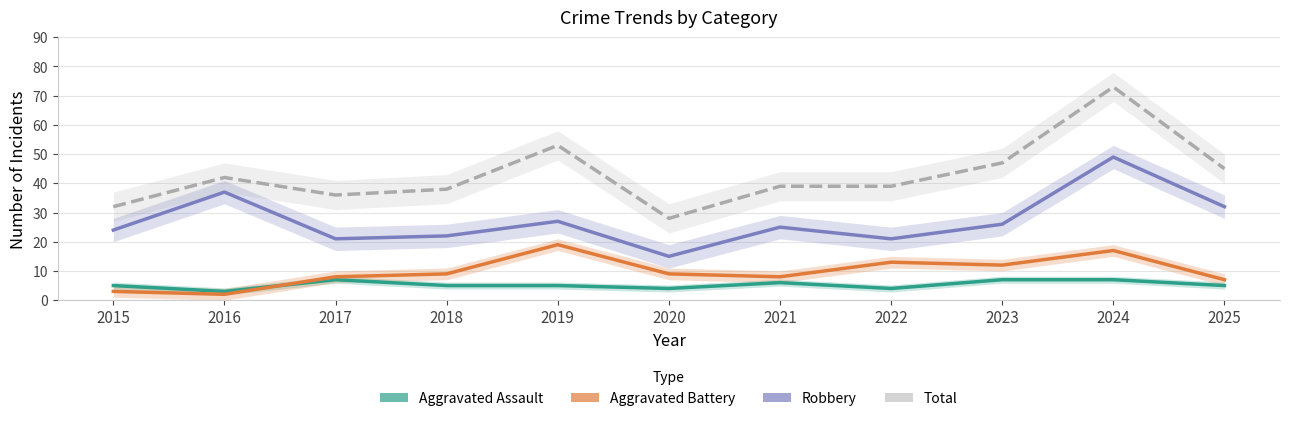

The Aggravated Assault series shows 5 at 2016. True or false?

False